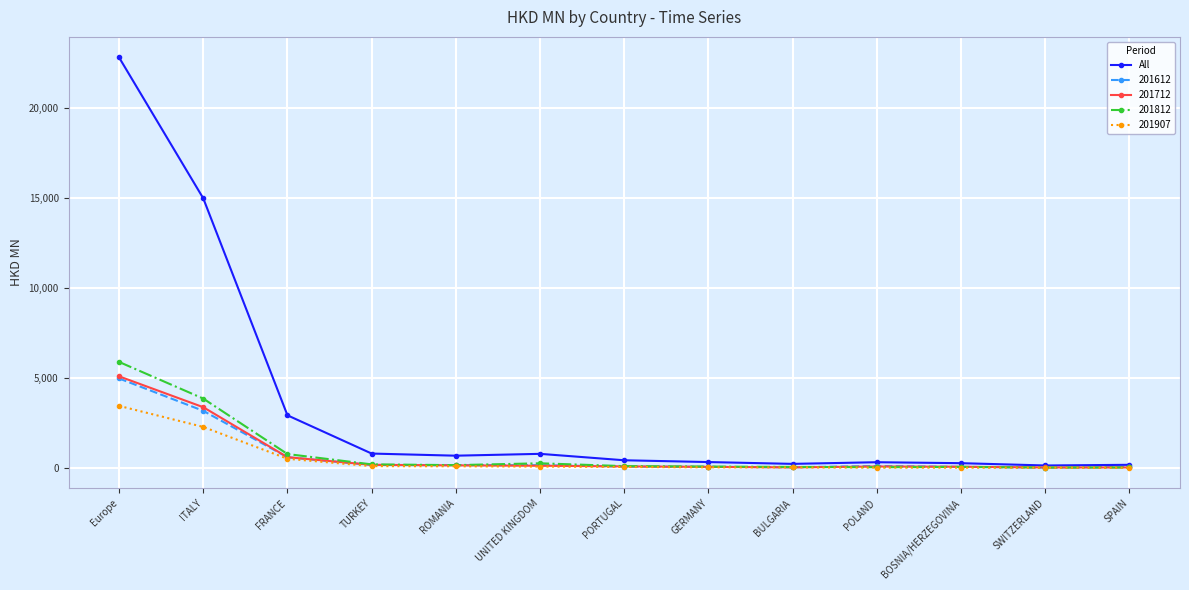

True or false: 201712 has a value of 1617.6 at Europe.

False